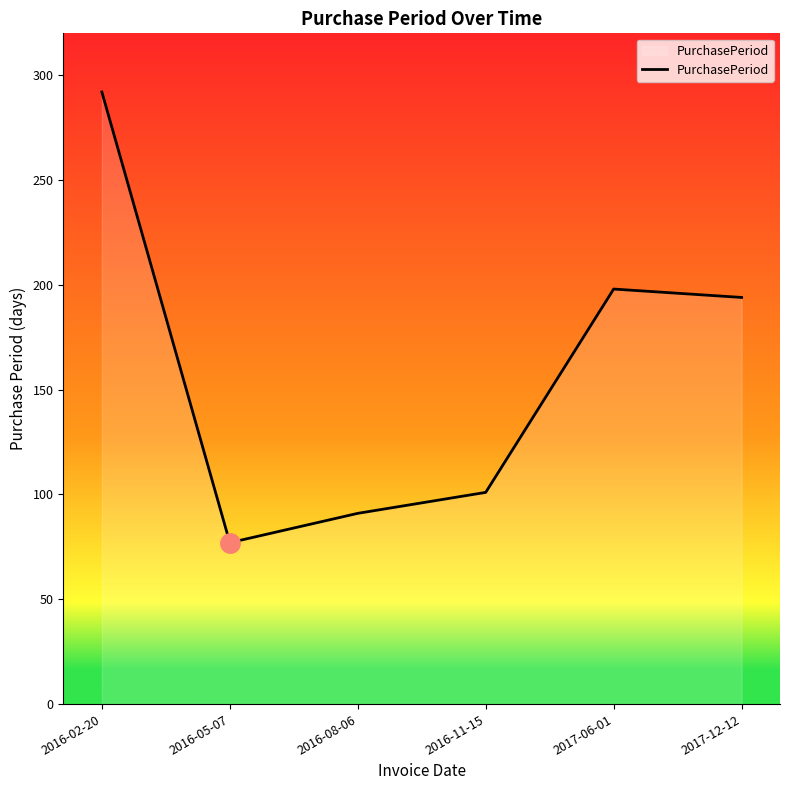

What is the average value?

159